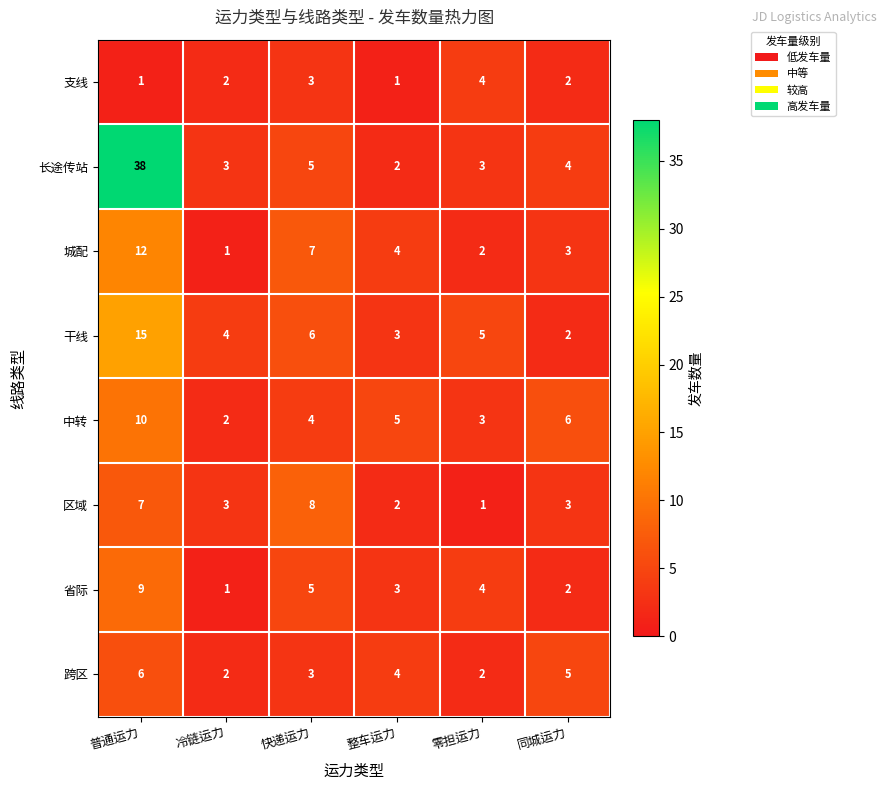

What is the difference between the highest and lowest values at 零担运力?

4